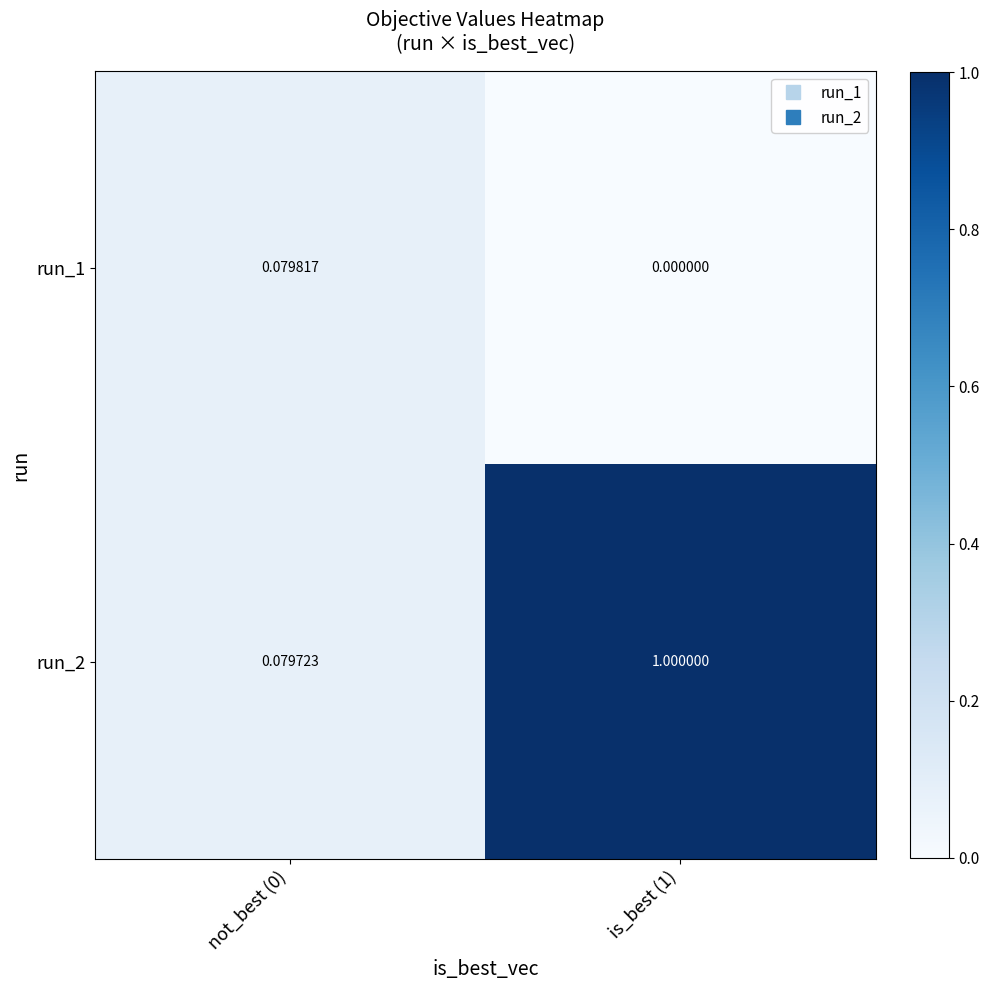

Is the value of run_2 at is_best (1) greater than the value of run_1 at not_best (0)?

Yes